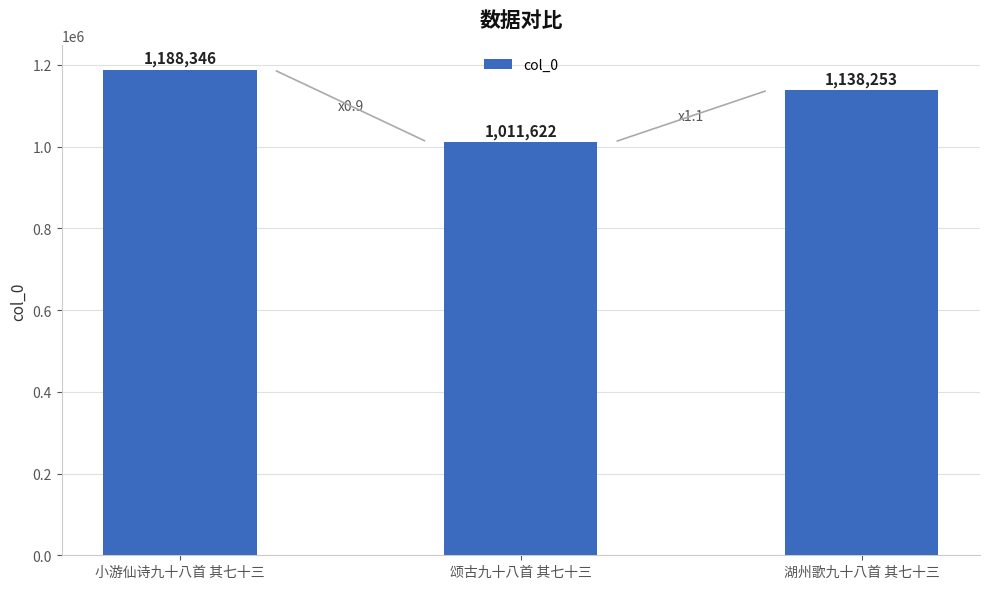

Are the bars horizontal?

No